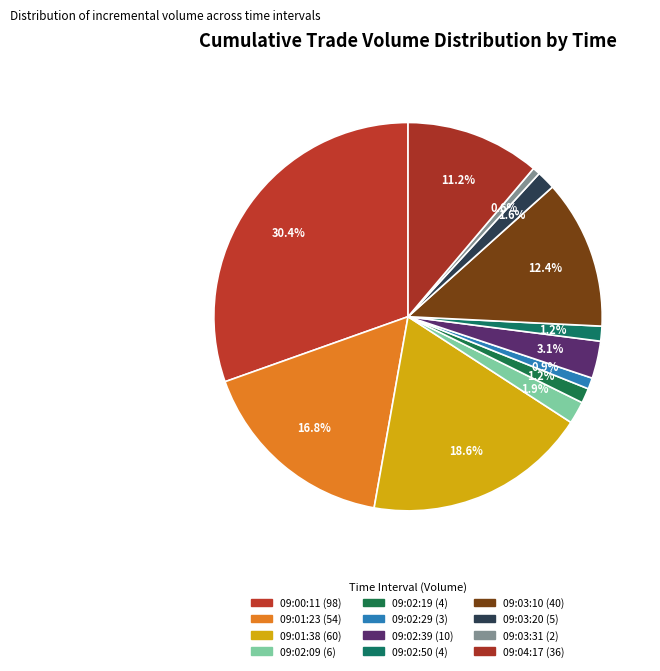

What is the ratio of the value at 09:02:29 to the value at 09:02:19?

0.7